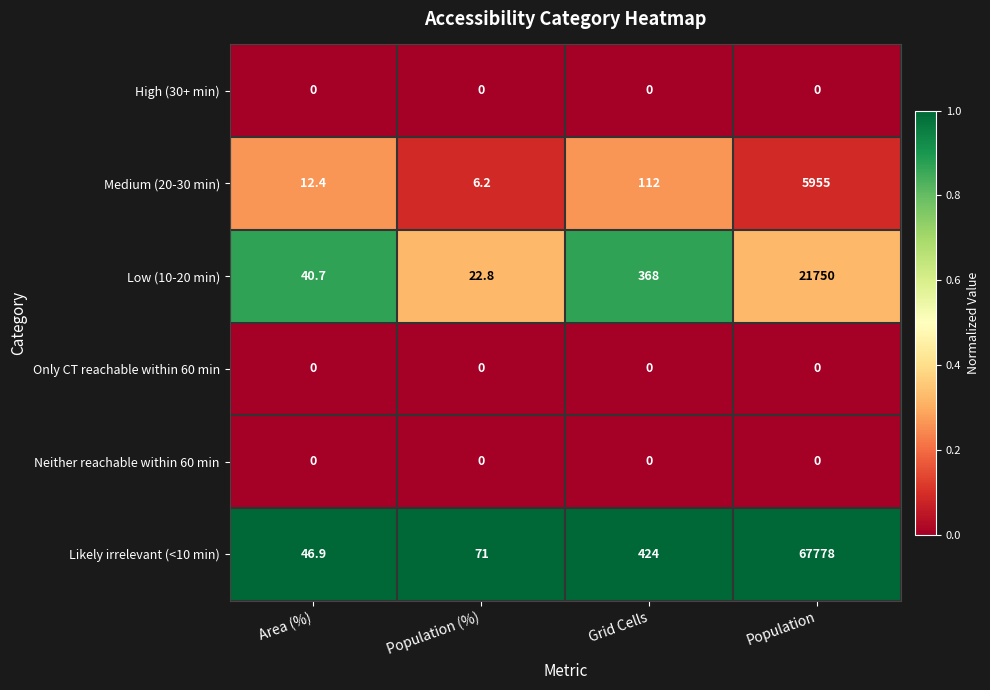

The Medium (20-30 min) series shows 10.0 at Population (%). True or false?

False